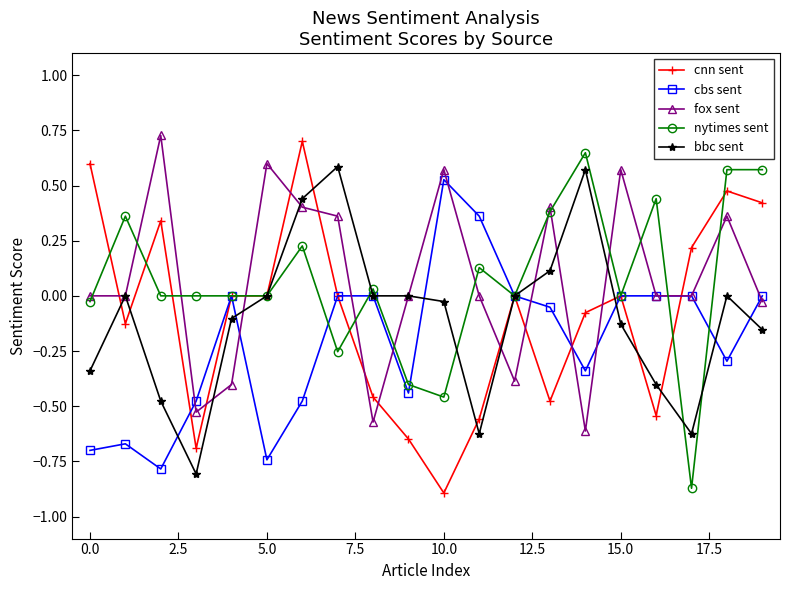

How many series are shown in this chart?

5